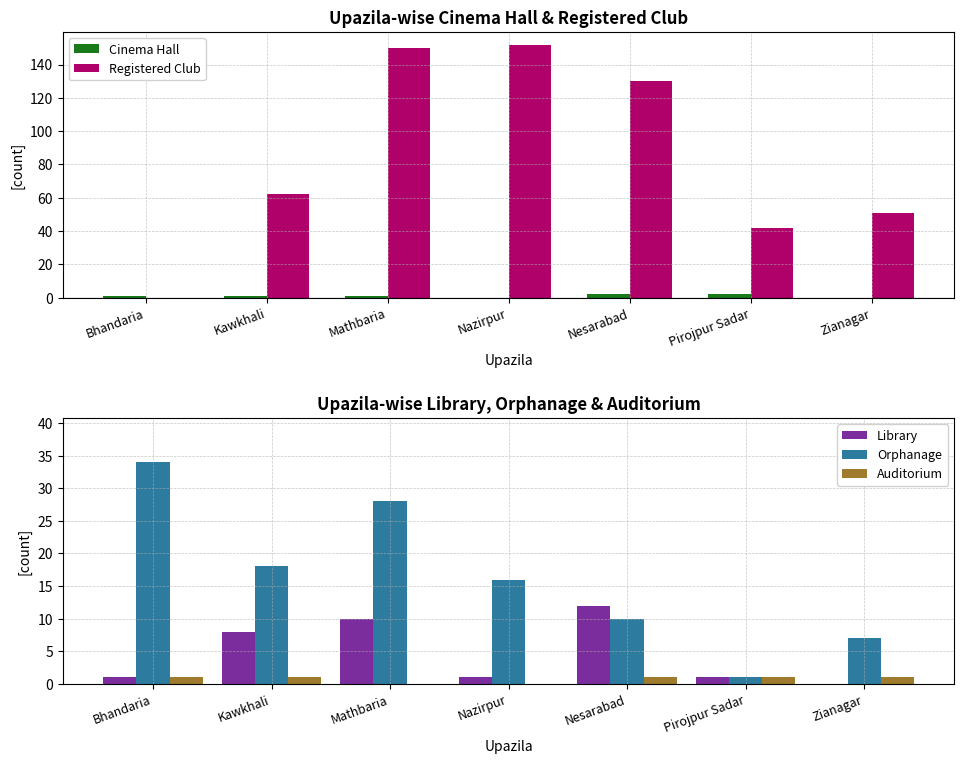

What is the sum of all Orphanage values?

114